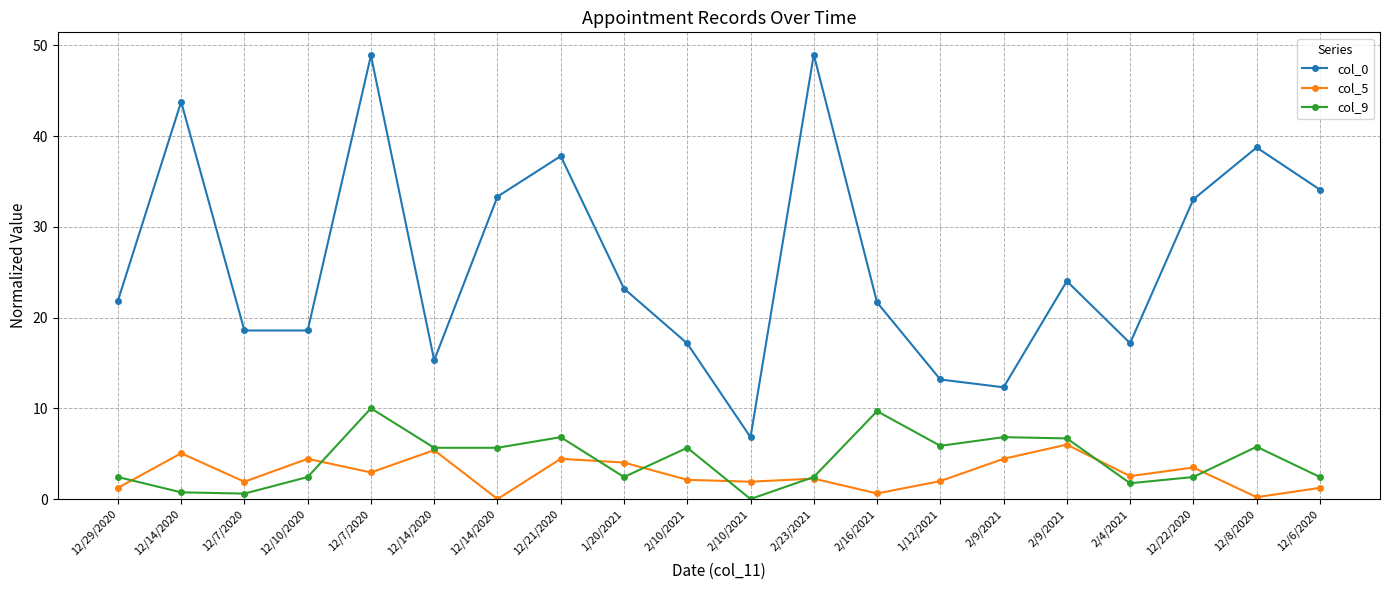

The value of col_0 at 1/20/2021 is 8.4. True or false?

False